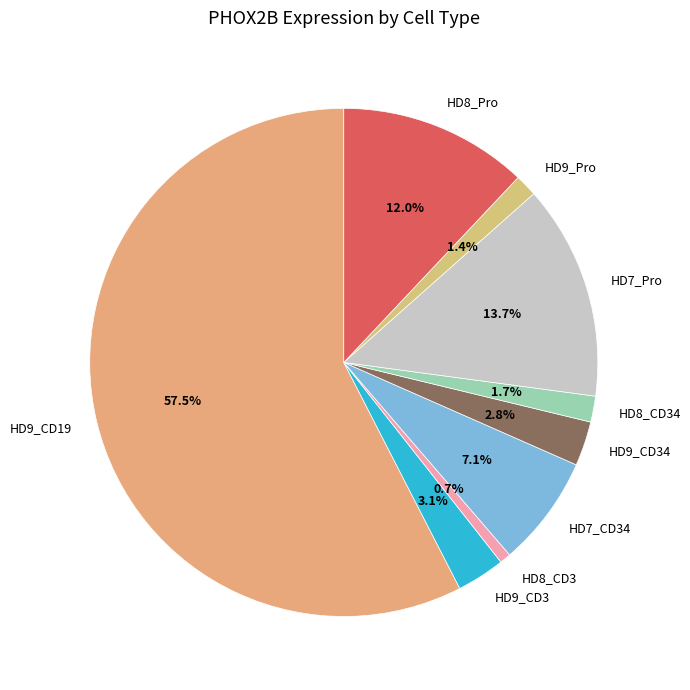

What percentage is the HD9_CD34 slice, to the nearest percent?

3%